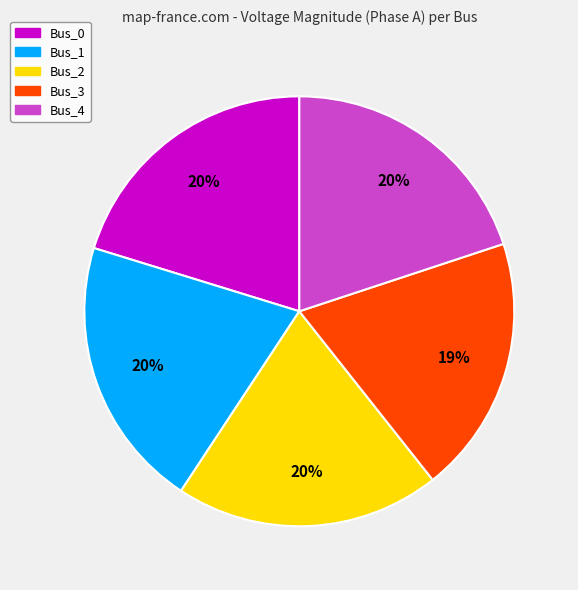

Which category has the smallest portion of the pie?

Bus_3